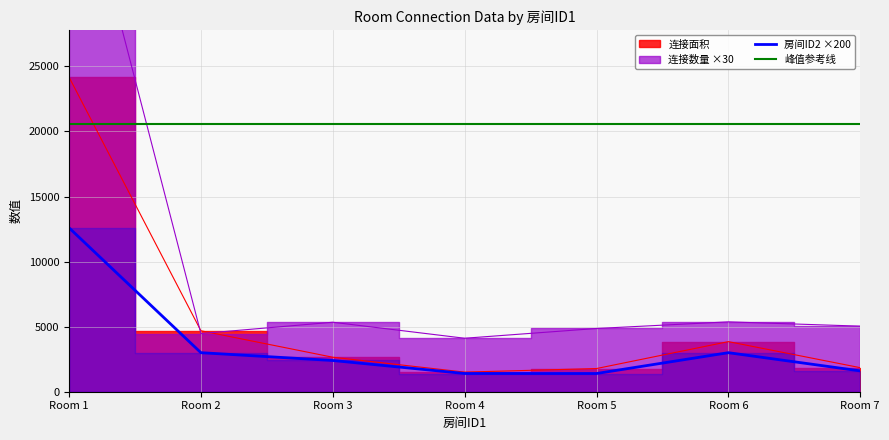

What is the average value of the 峰值参考线 series?

20551.3